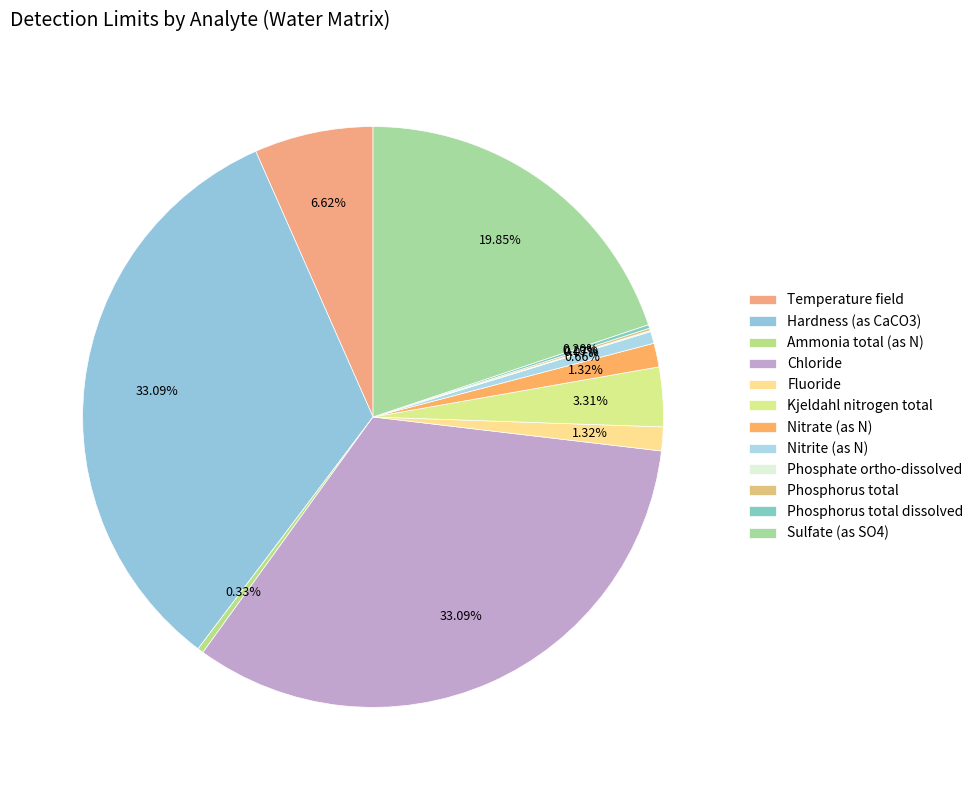

To the nearest percent, what portion does Sulfate (as SO4) represent?

20%